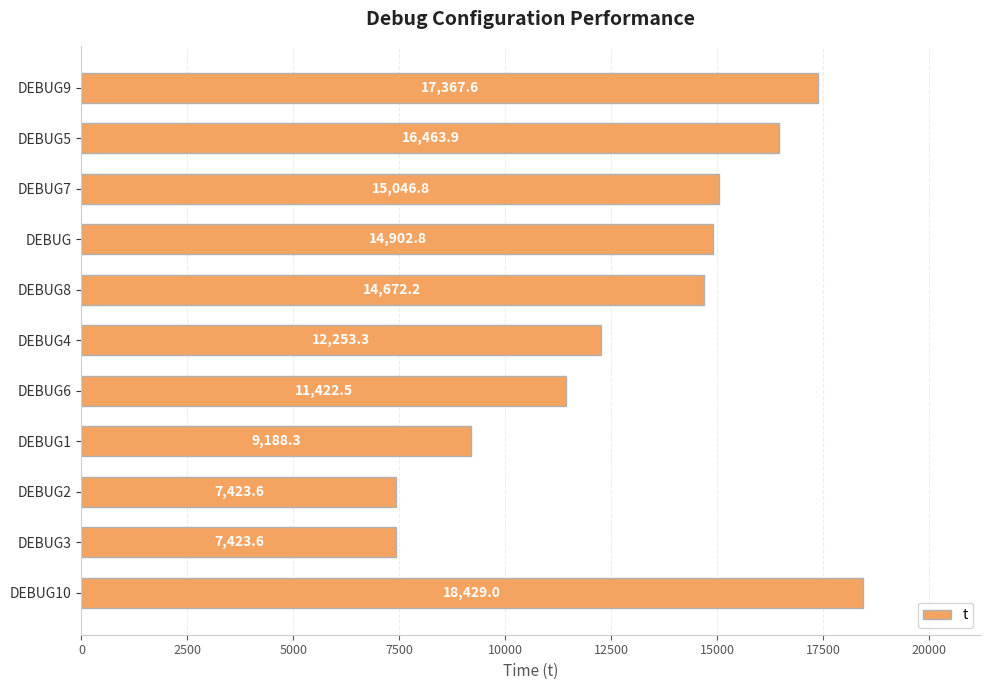

How many values exceed 14672?

6